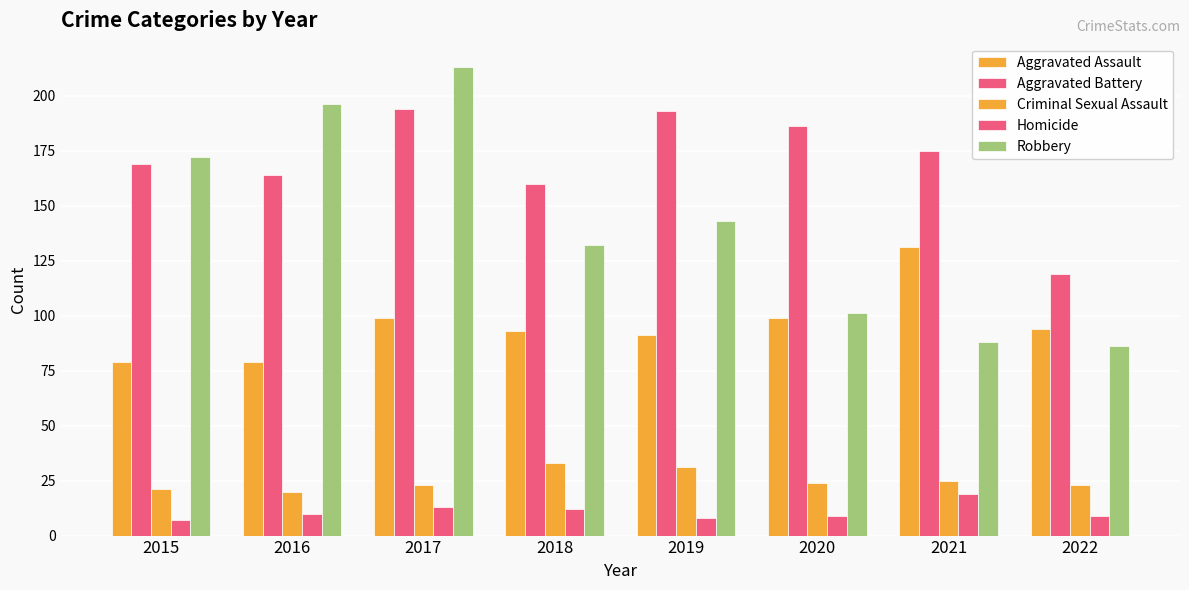

Are the bars horizontal?

No